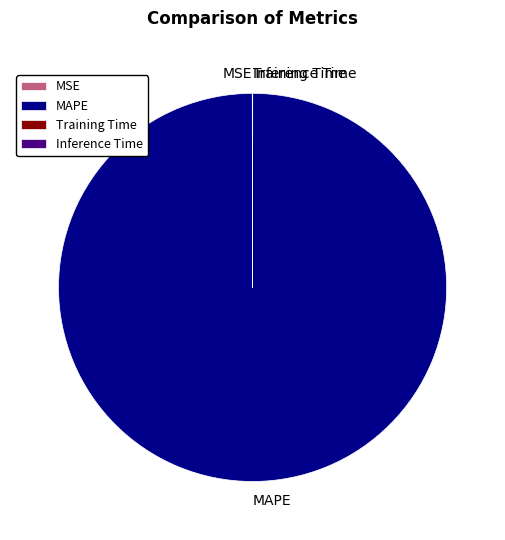

Which slice is the largest?

MAPE